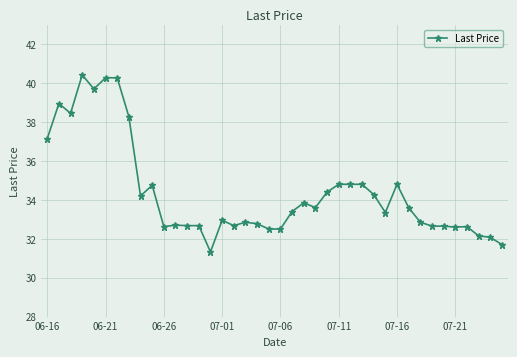

True or false: there are more than 0 points higher than both neighbors.

True